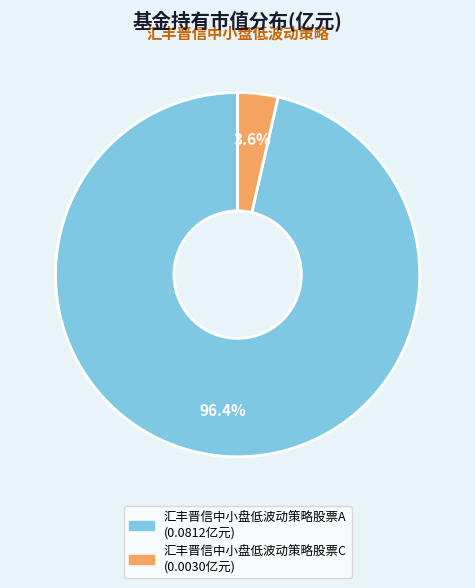

Does 汇丰晋信中小盘低波动策略股票C account for over 50% of the chart?

No